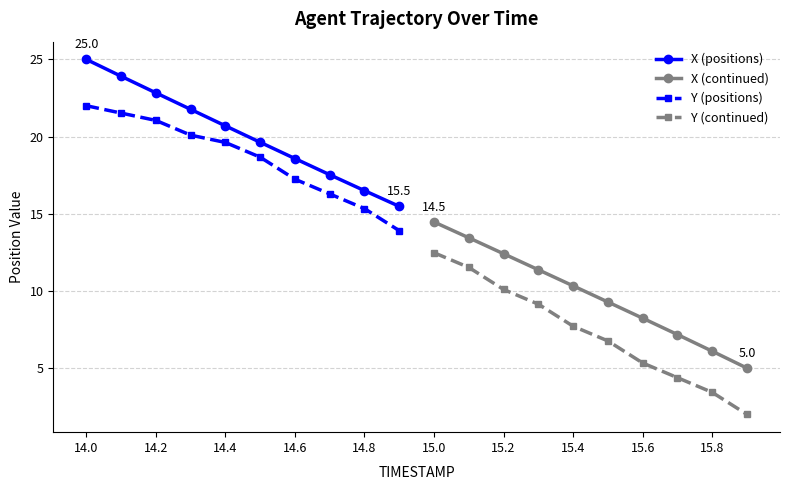

What is the average value of the X (continued) series?

9.8